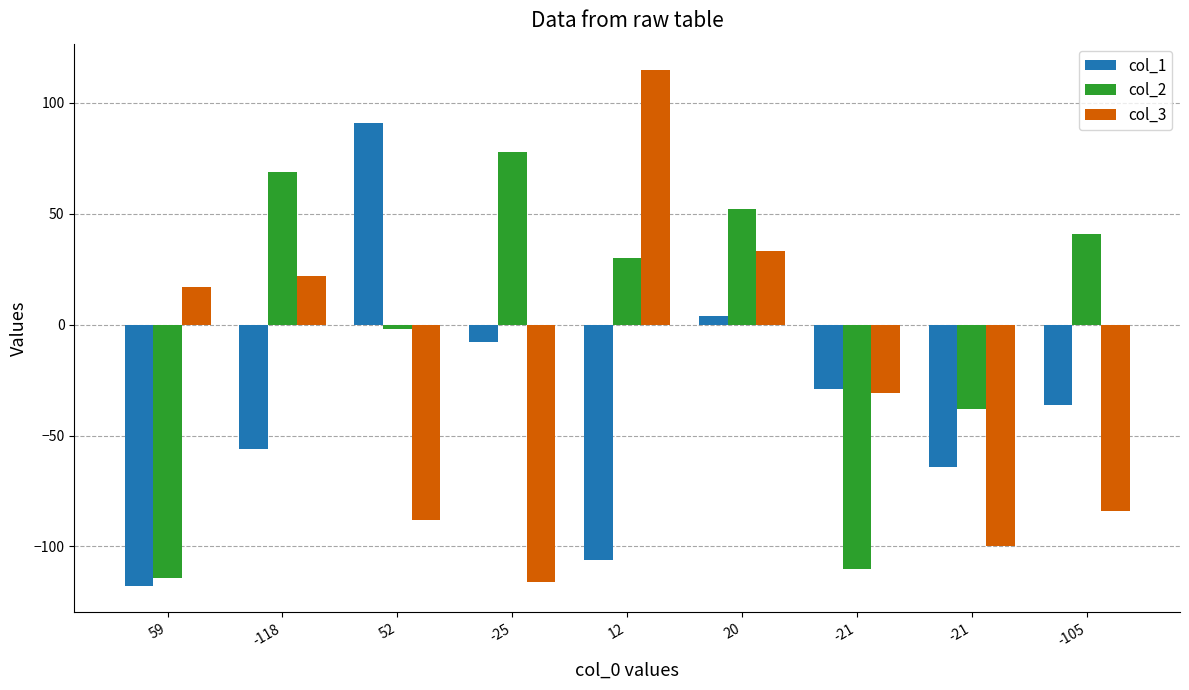

How many data points does each series have?

9